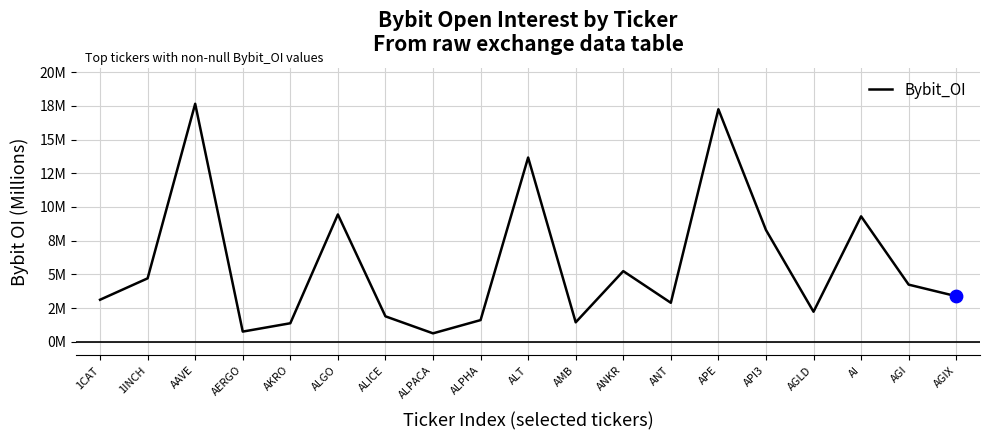

Approximately how many times larger is the value at API3 compared to AGIX?

2.4